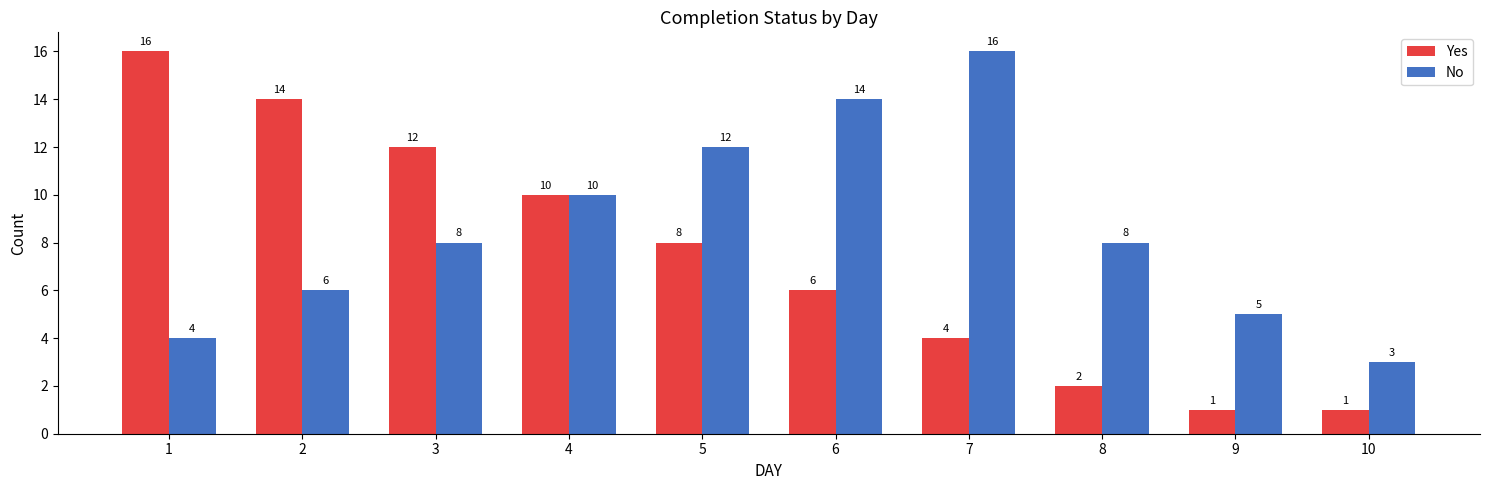

What is the difference between the highest and lowest values at 6?

8